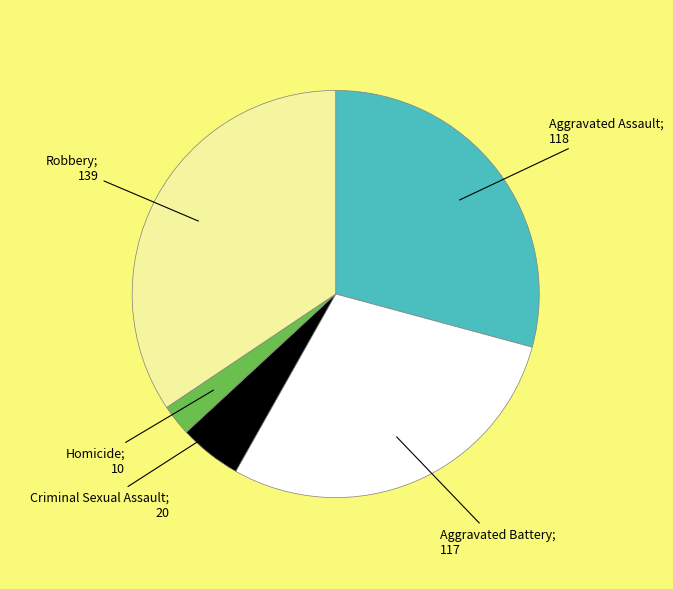

Does any single category account for the majority?

No